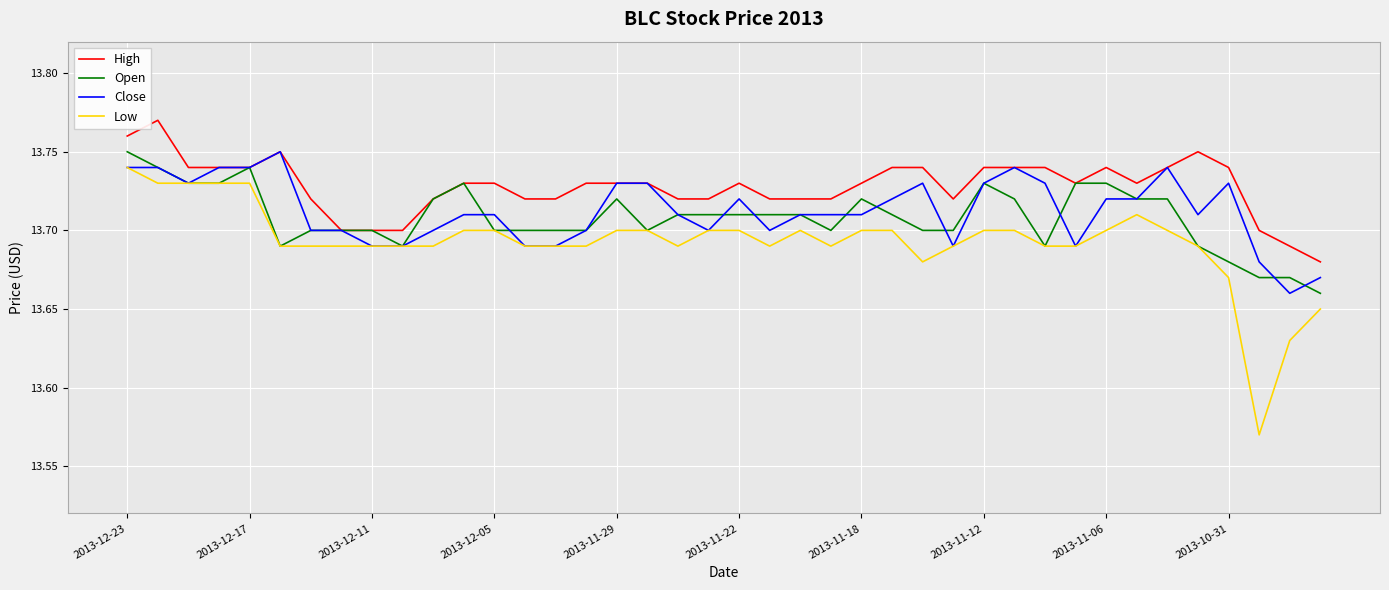

Which series has the largest range (max minus min)?

Low